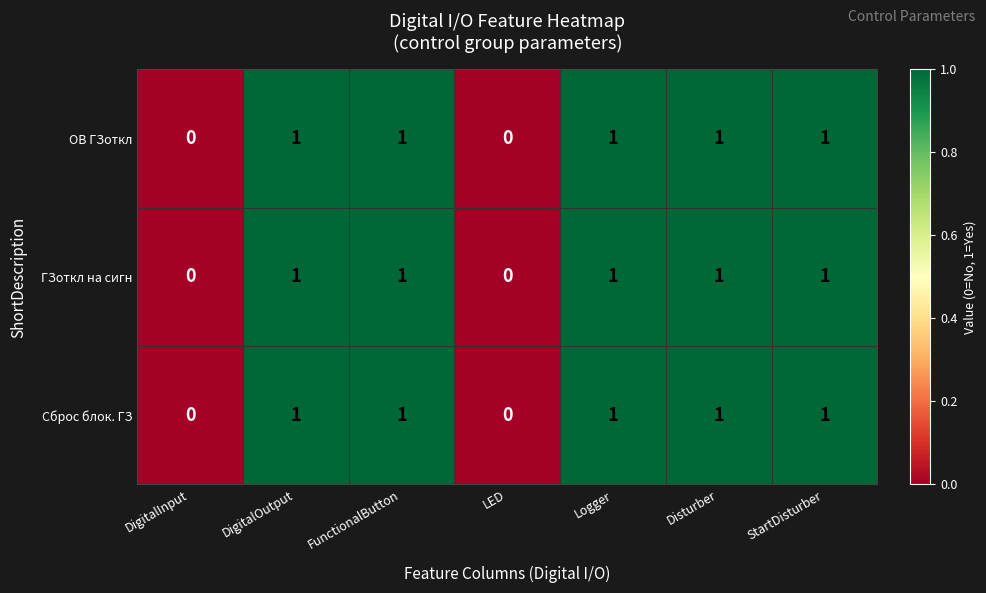

The Сброс блок. ГЗ series shows 0 at DigitalOutput. True or false?

False